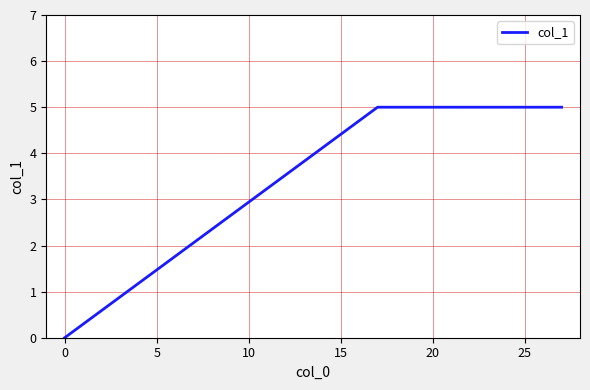

What is the difference between the maximum and minimum values?

5